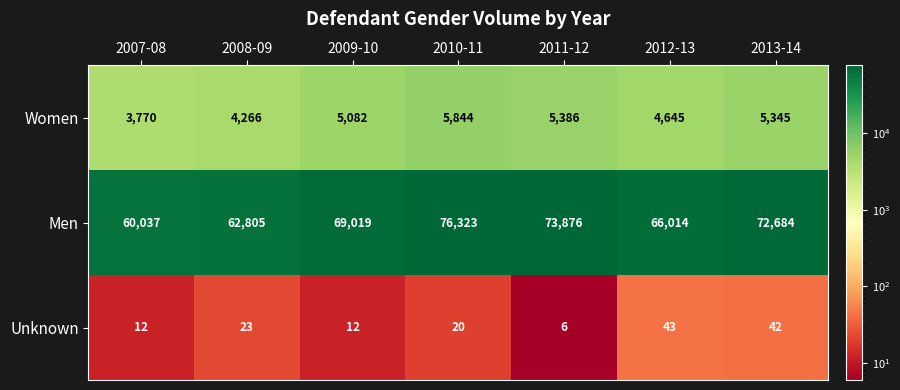

Which series has the widest spread of values?

Men